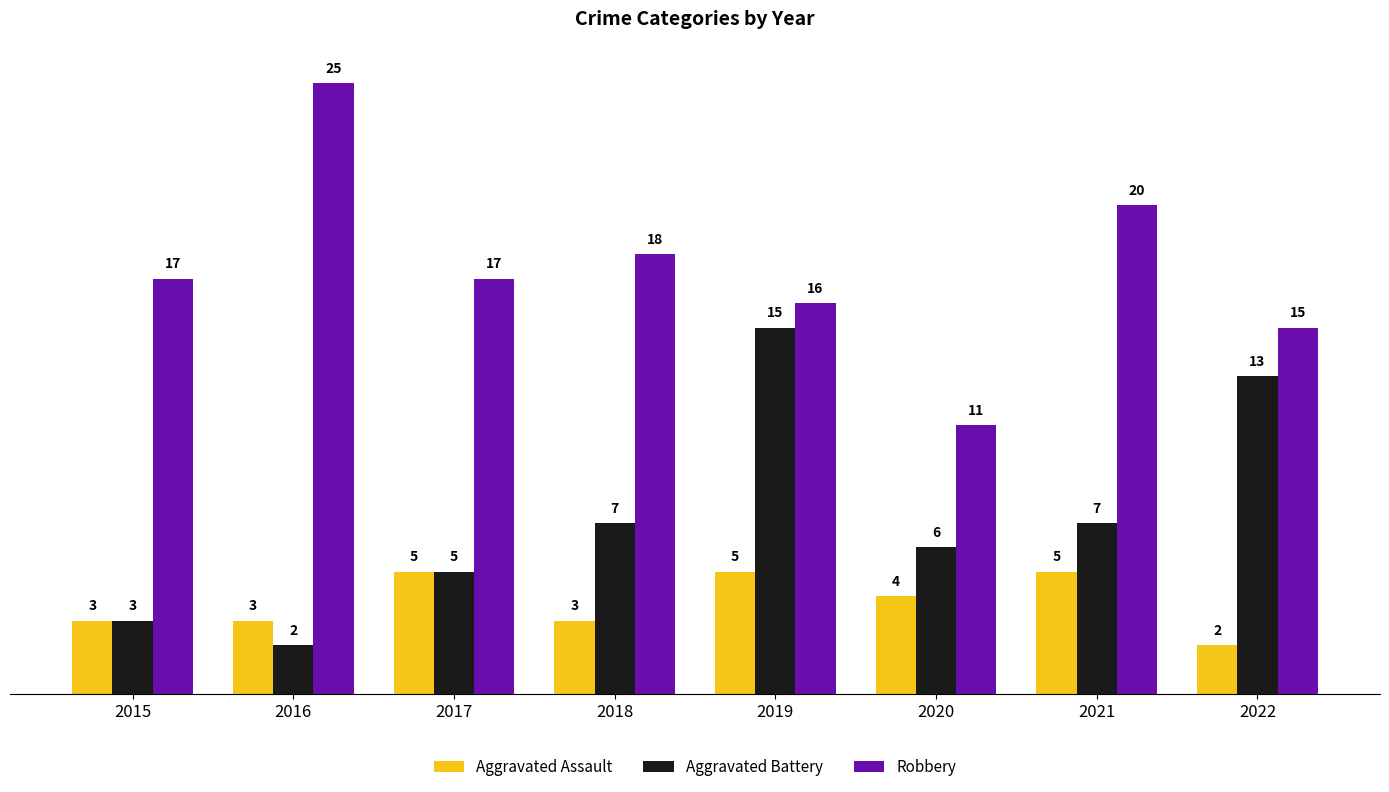

What is the value of the Aggravated Battery bar at the 1st from the left?

3